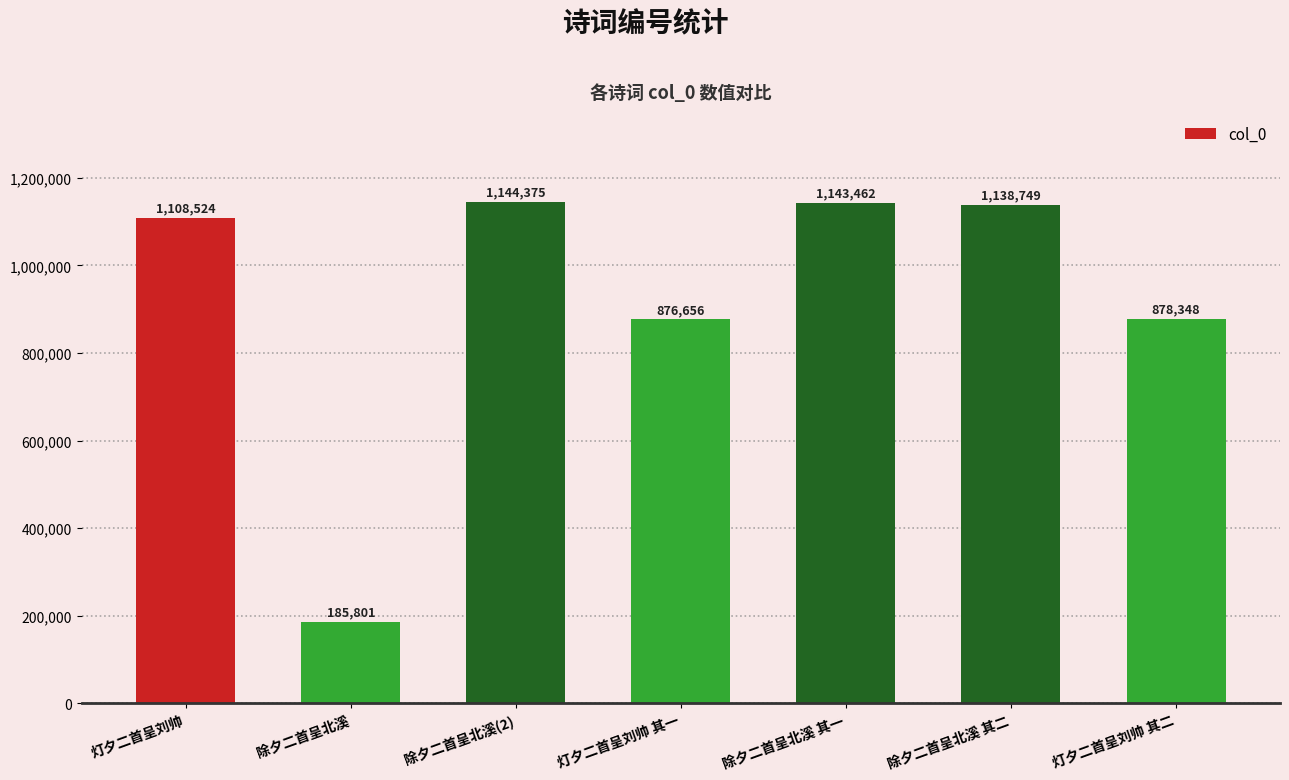

Which label corresponds to the largest value in the chart?

除夕二首呈北溪(2)